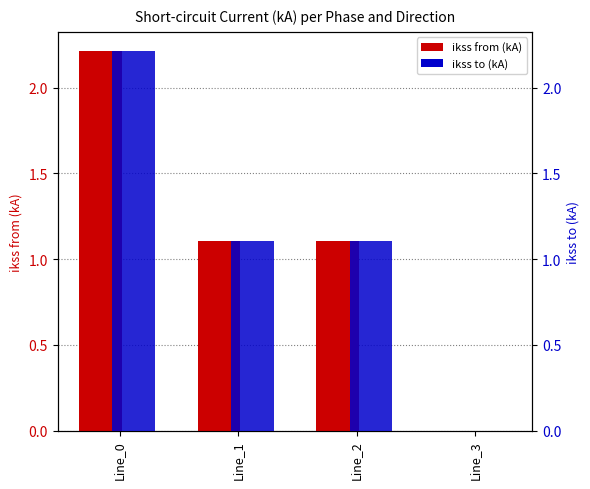

What is the average value of the pf_ikss_a_to_ka series?

1.1